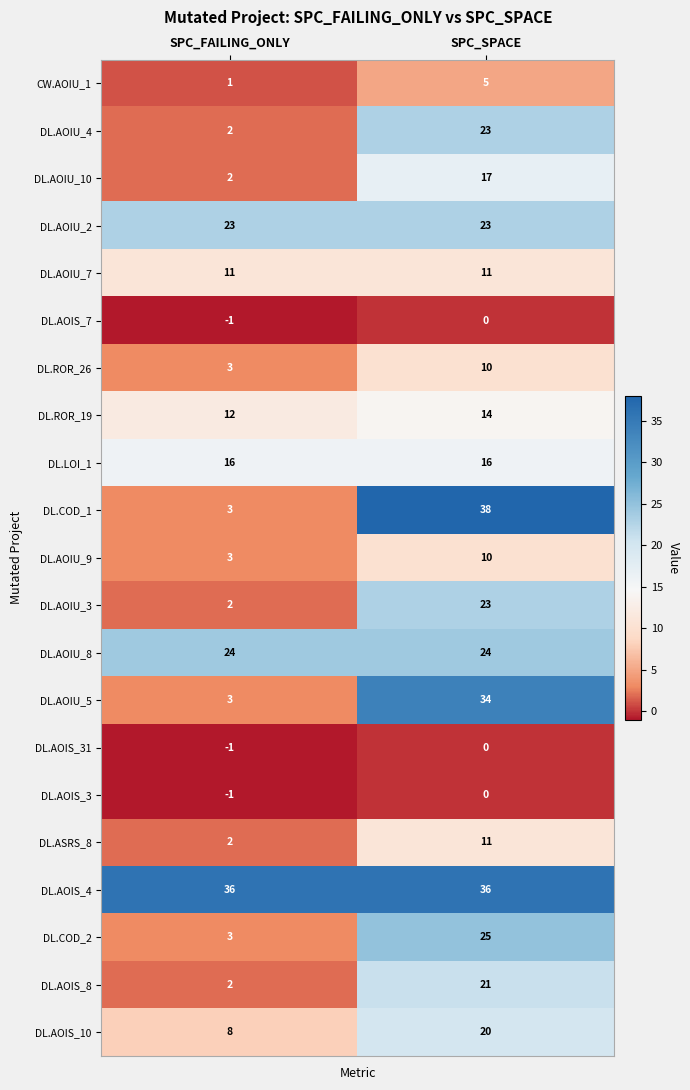

At which category is the sum across all series the highest?

SPC_SPACE